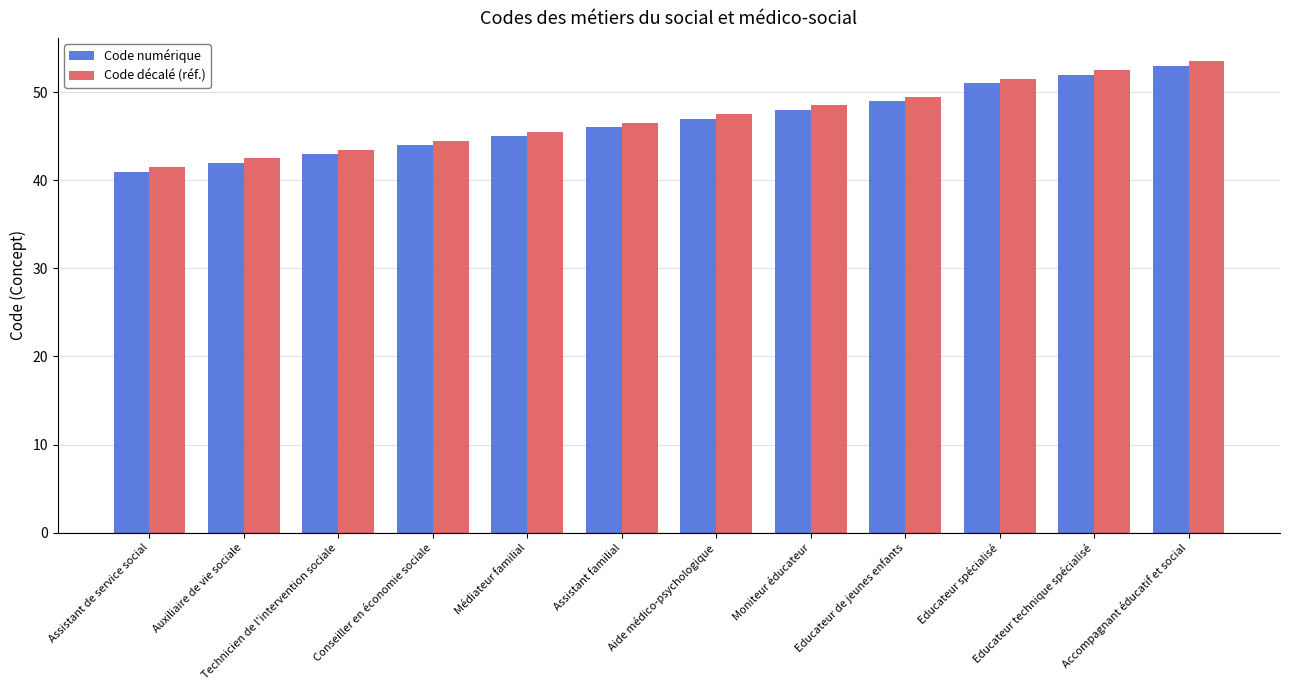

What is the spread (max minus min) of values at Accompagnant éducatif et social?

0.5